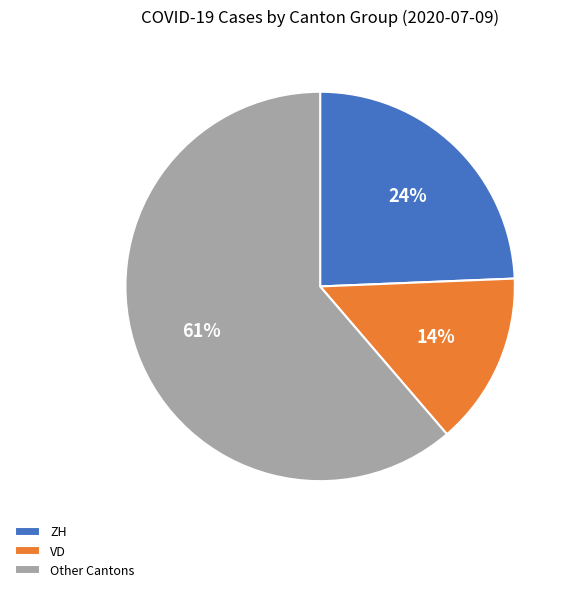

Which slice is the smallest?

VD